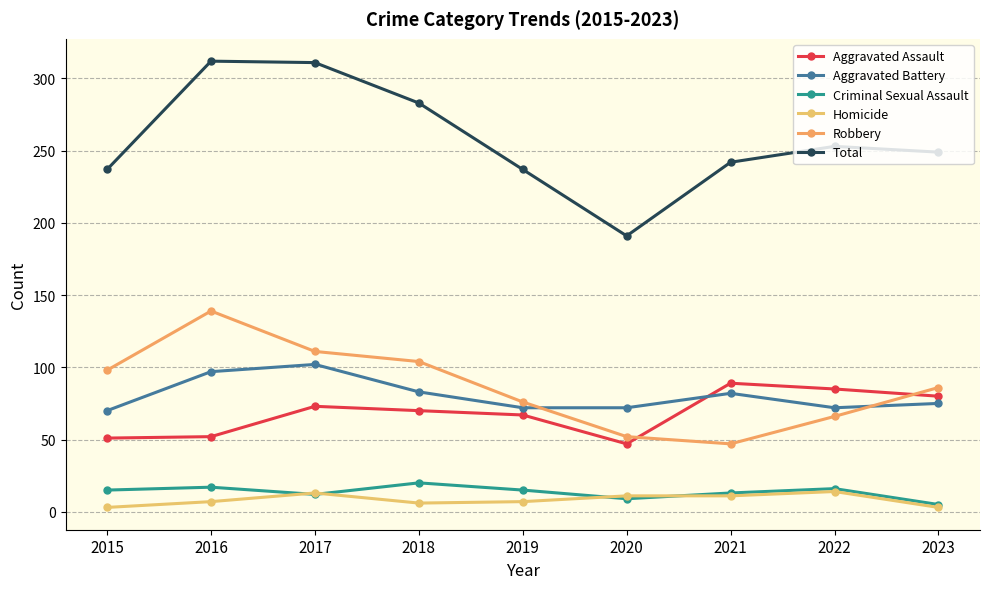

How many series are shown in this chart?

6